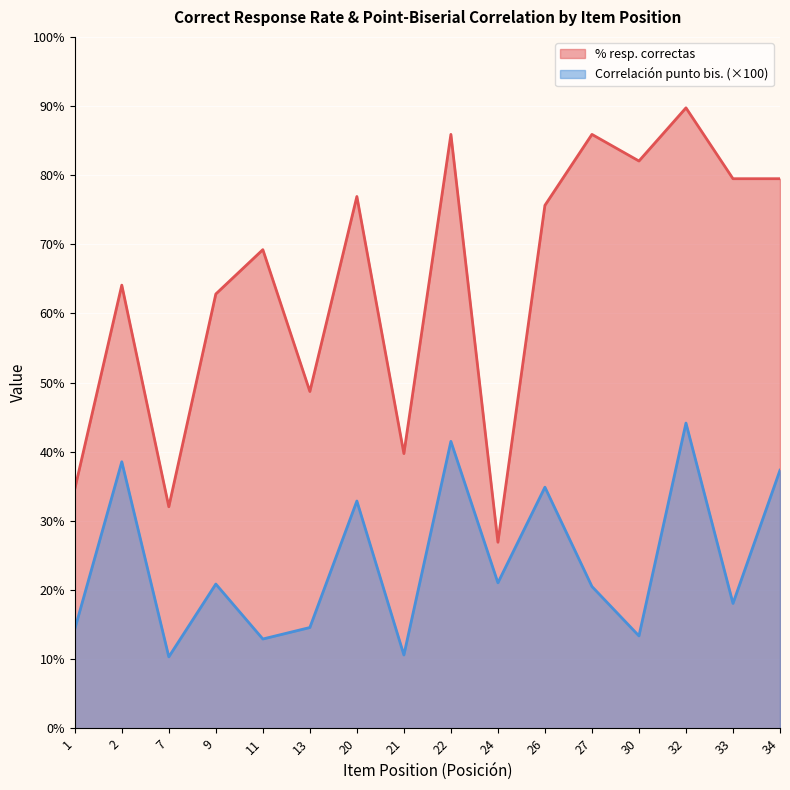

What is the sum of the % resp. correctas values at 7 and 20?

109.0